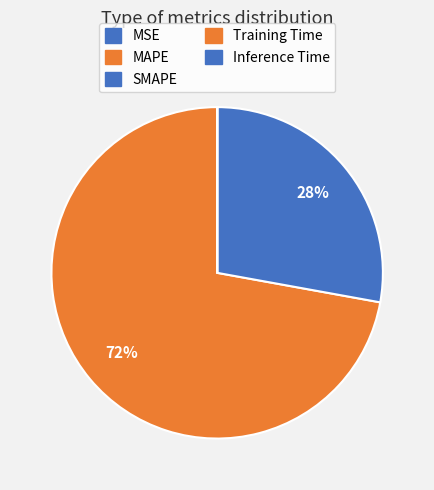

What percentage is the SMAPE slice, to the nearest percent?

28%